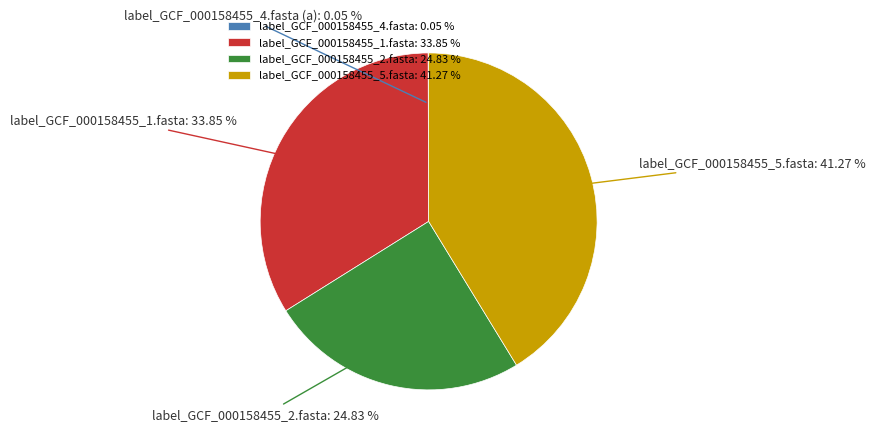

Is it true that label_GCF_000158455_5.fasta is 41% of the pie?

True